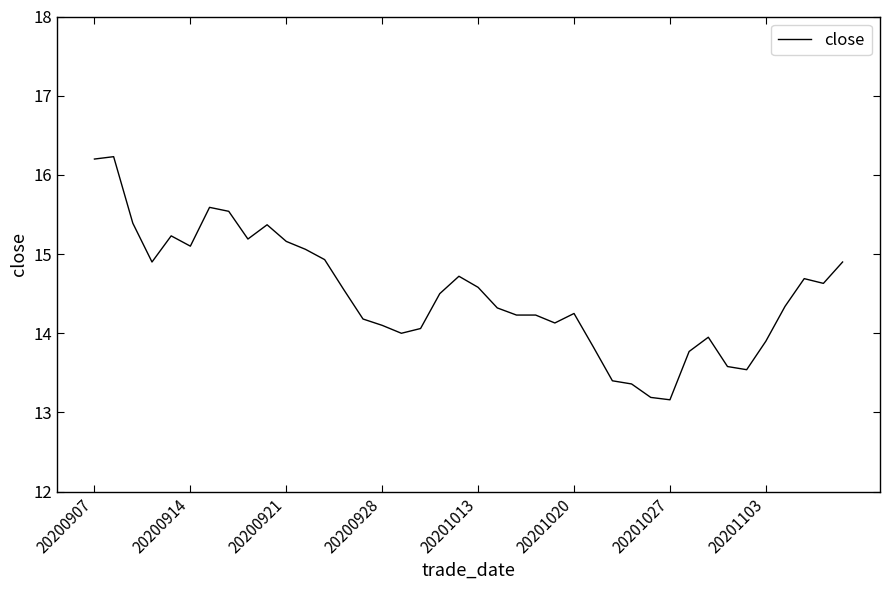

What is the greatest value displayed?

16.2